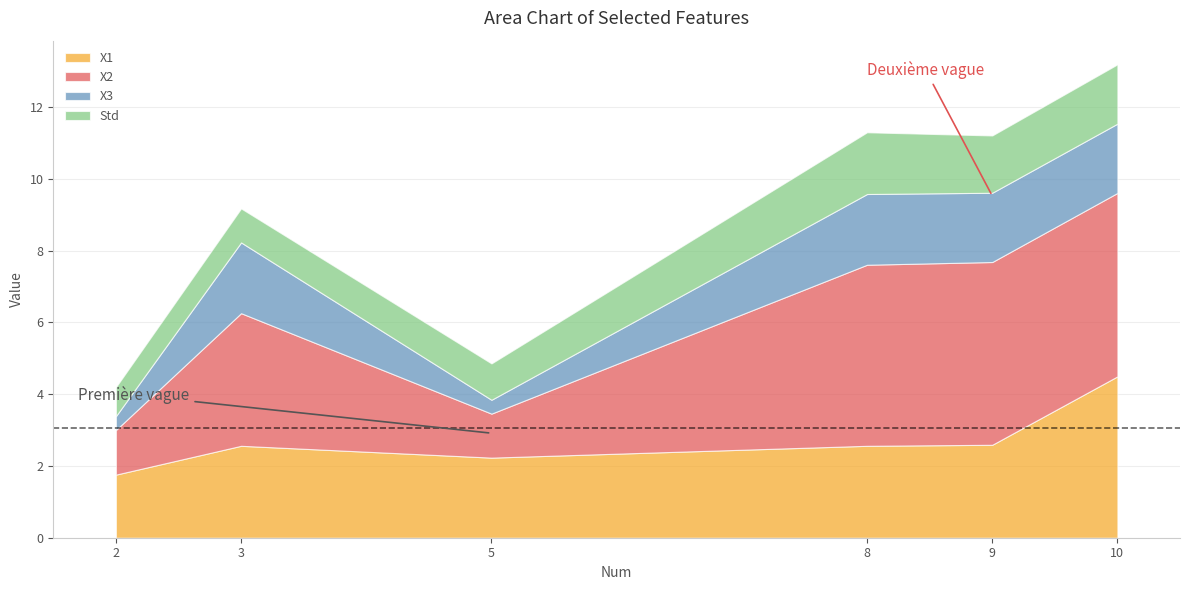

The value of X2 at 8 is 2.4. True or false?

False